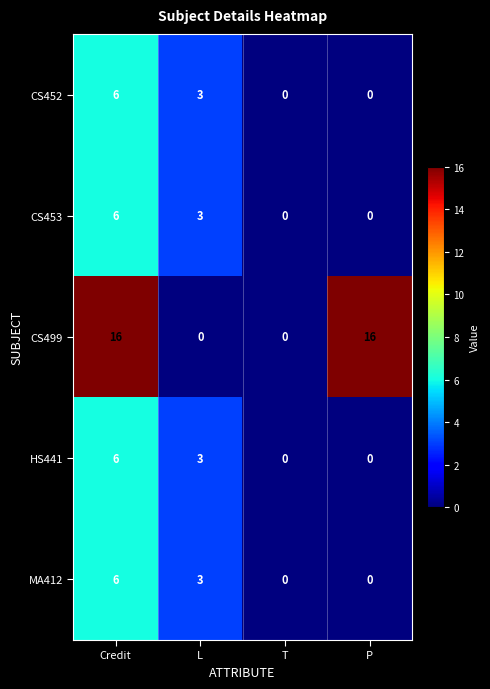

What is the sum of the CS453 values at L and Credit?

9